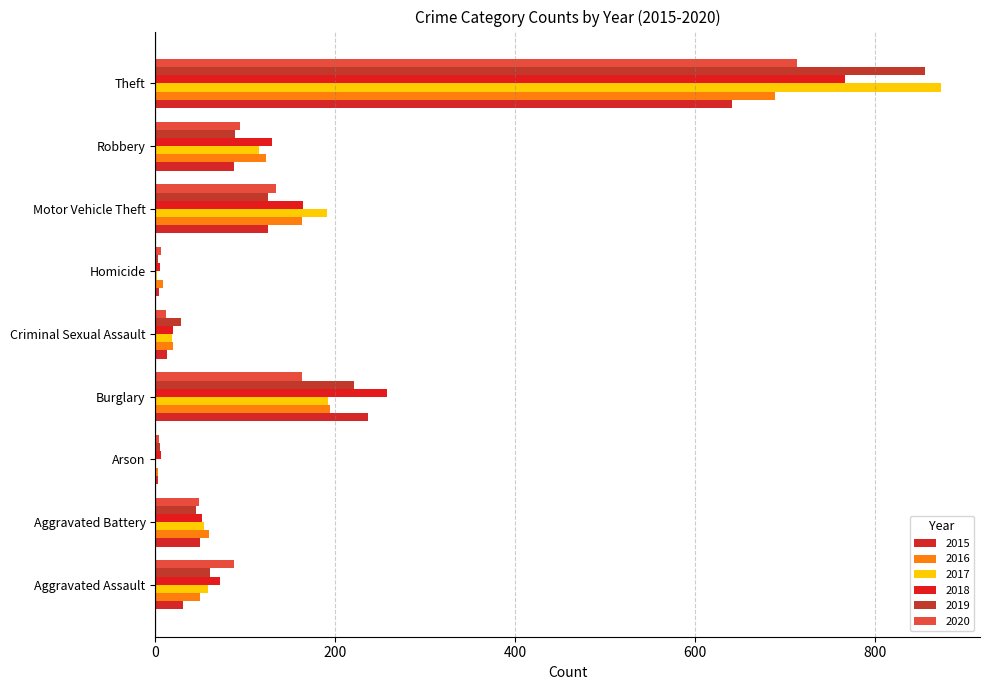

What is the spread (max minus min) of values at Arson?

5